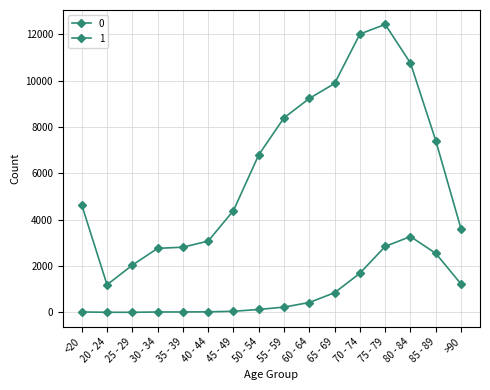

How many values in the 1 series are below 6803?

8